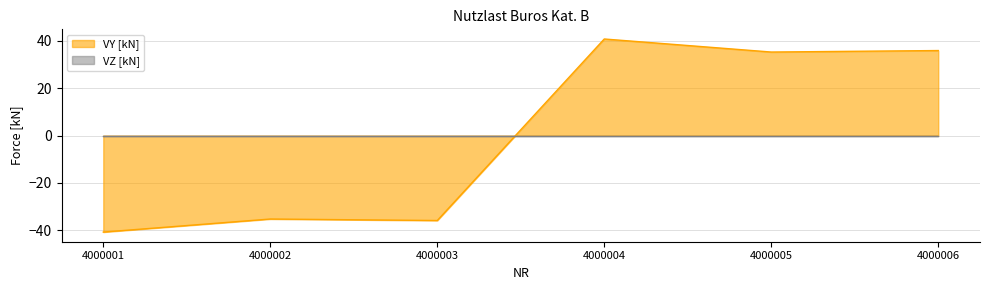

How many lines are shown in the chart?

2